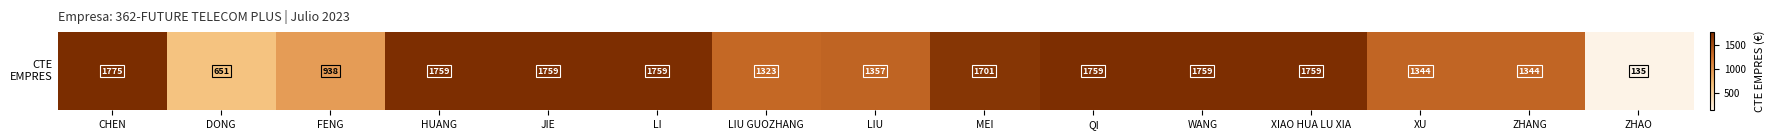

How many data points are less than 1700?

7